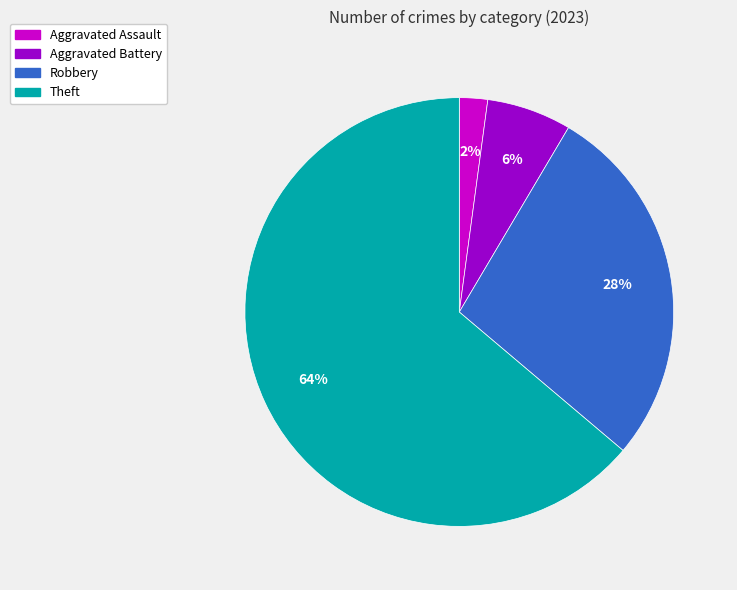

To the nearest percent, what is the average slice percentage?

25%